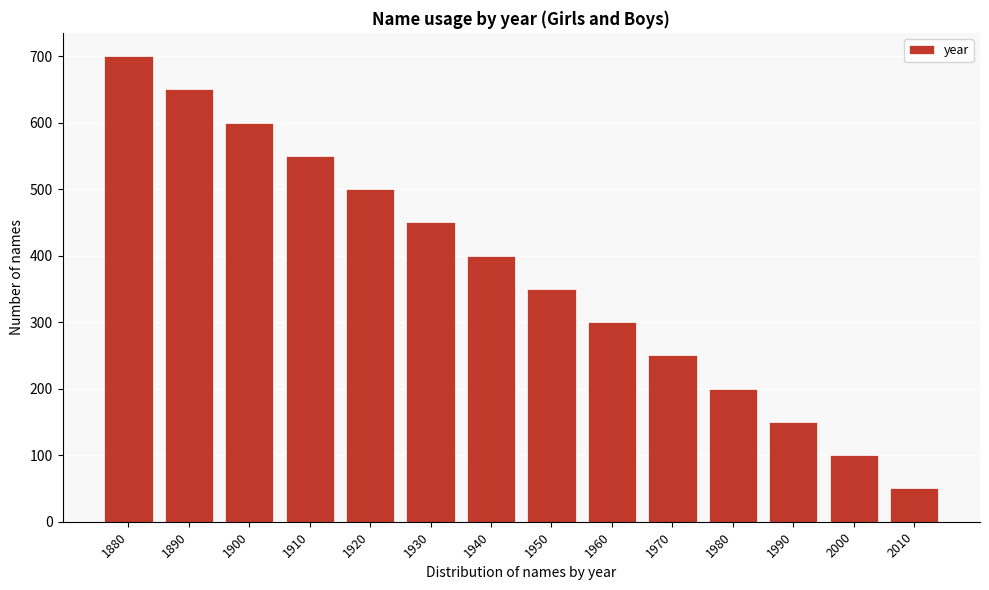

Reading left to right, extract all data points from this chart.

700	650	600	550	500	450	400	350	300	250	200	150	100	50